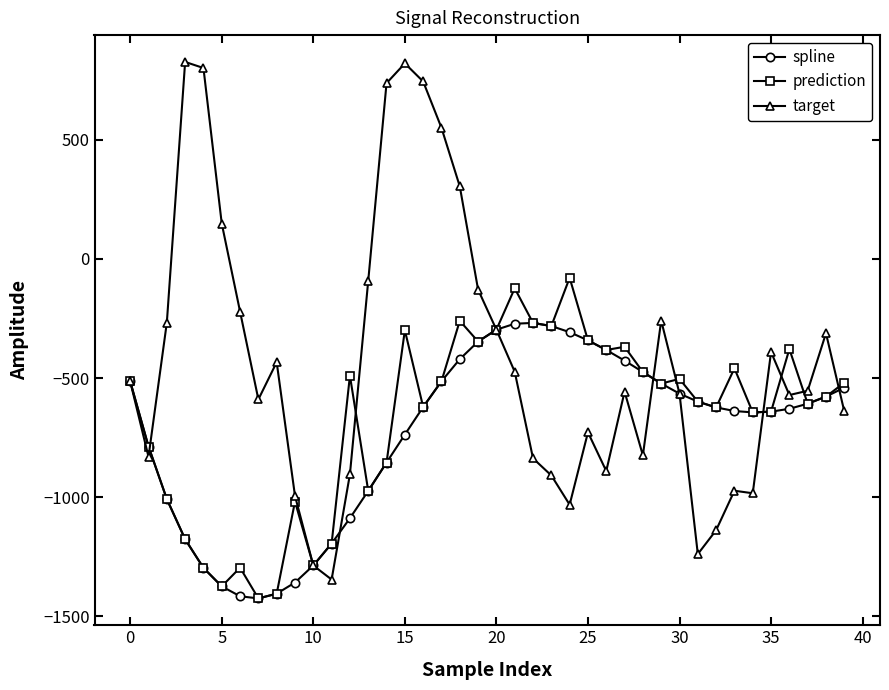

What is the value of the prediction point at the 8th from the left?

-1425.1